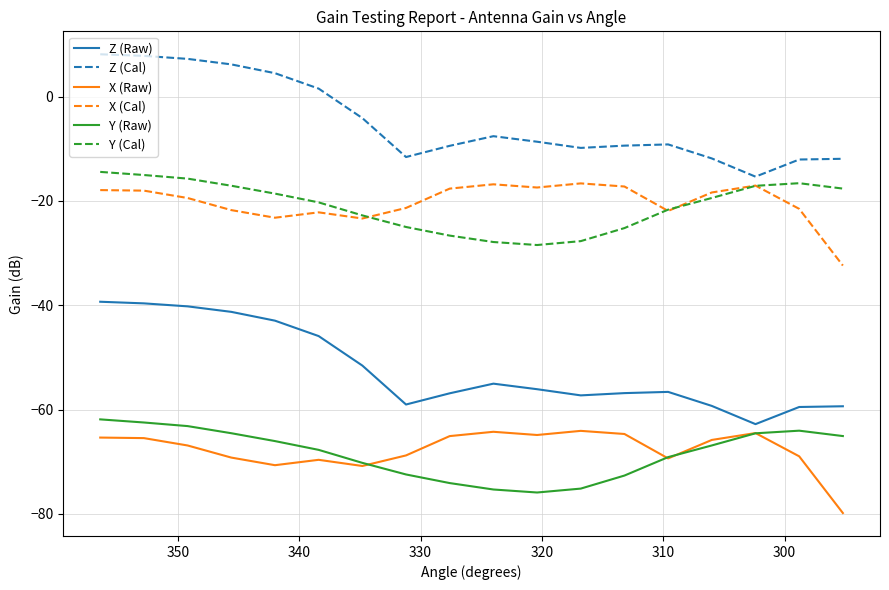

What is the greatest value displayed?

8.1